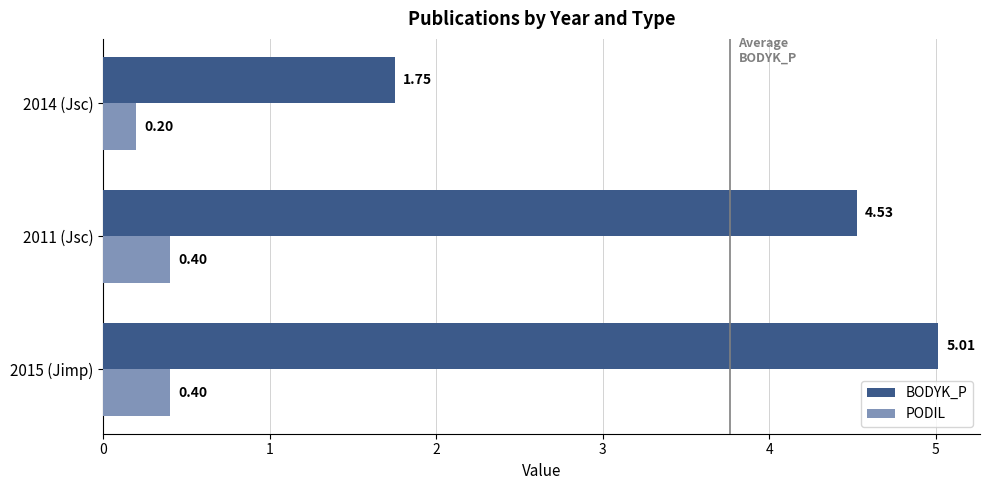

Is the value of BODYK_P at 2015 (Jimp) greater than the value of PODIL at 2011 (Jsc)?

Yes